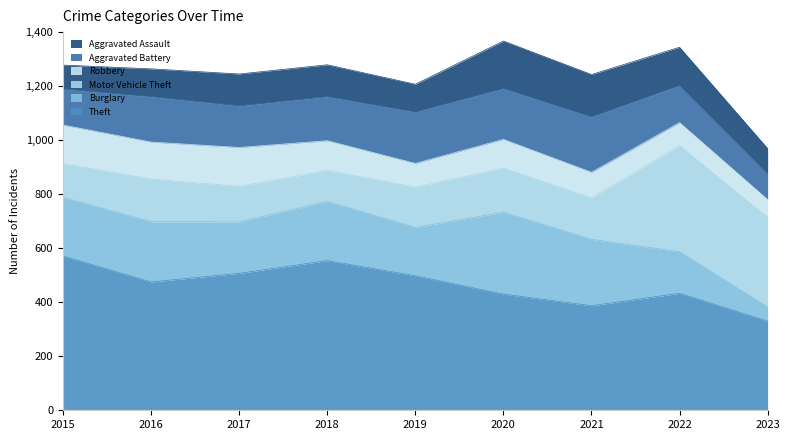

The Aggravated Assault series shows 157 at 2021. True or false?

True